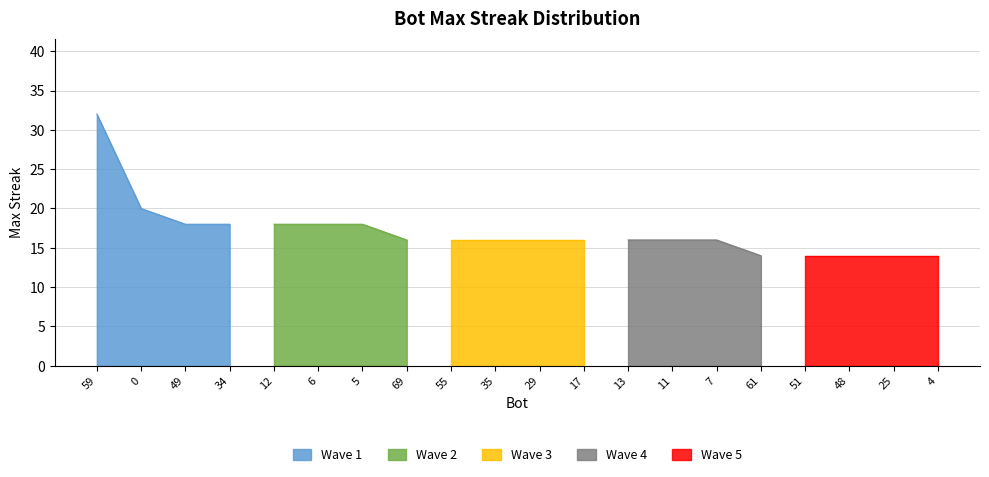

Reading left to right, extract all data points from this chart.

32	20	18	18	18	18	18	16	16	16	16	16	16	16	16	14	14	14	14	14